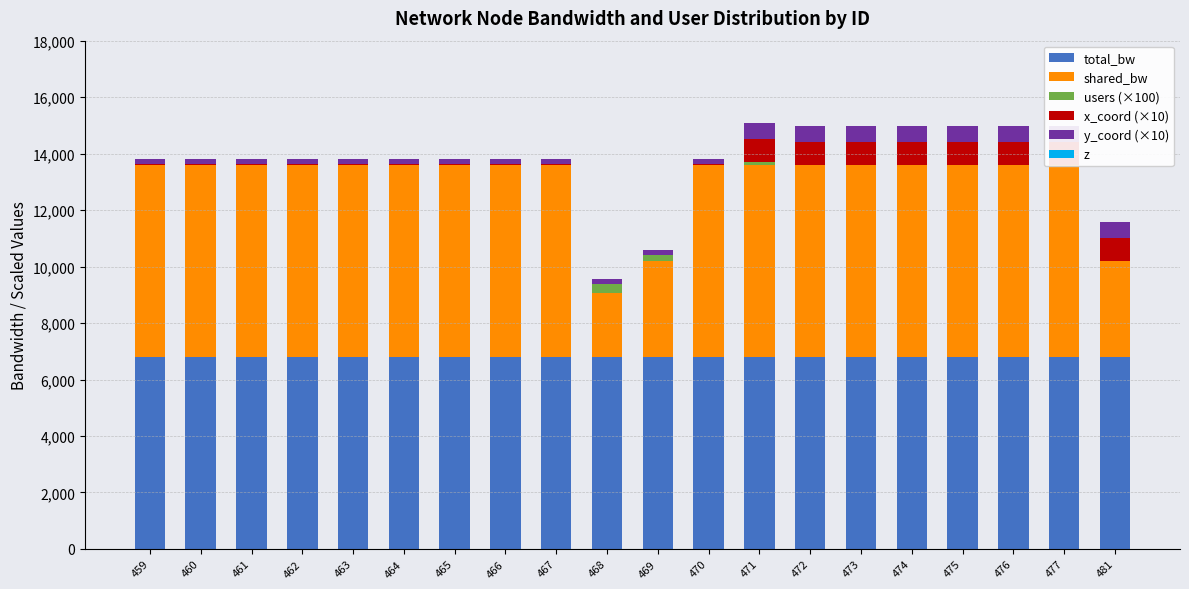

Reading left to right, list all the values displayed in this chart.

total_bw: 459=6800.0	460=6800.0	461=6800.0	462=6800.0	463=6800.0	464=6800.0	465=6800.0	466=6800.0	467=6800.0	468=6800.0	469=6800.0	470=6800.0	471=6800.0	472=6800.0	473=6800.0	474=6800.0	475=6800.0	476=6800.0	477=6800.0	481=6800.0
shared_bw: 459=6800.0	460=6800.0	461=6800.0	462=6800.0	463=6800.0	464=6800.0	465=6800.0	466=6800.0	467=6800.0	468=2266.7	469=3400.0	470=6800.0	471=6800.0	472=6800.0	473=6800.0	474=6800.0	475=6800.0	476=6800.0	477=6800.0	481=3400.0
users (×100): 459=0.0	460=0.0	461=0.0	462=0.0	463=0.0	464=0.0	465=0.0	466=0.0	467=0.0	468=300.0	469=200.0	470=0.0	471=100.0	472=0.0	473=0.0	474=0.0	475=0.0	476=0.0	477=0.0	481=0.0
x_coord (×10): 459=20.0	460=20.0	461=20.0	462=20.0	463=20.0	464=20.0	465=20.0	466=20.0	467=20.0	468=20.0	469=20.0	470=20.0	471=820.0	472=820.0	473=820.0	474=820.0	475=820.0	476=820.0	477=820.0	481=820.0
y_coord (×10): 459=180.0	460=180.0	461=180.0	462=180.0	463=180.0	464=180.0	465=180.0	466=180.0	467=180.0	468=180.0	469=180.0	470=180.0	471=560.0	472=560.0	473=560.0	474=560.0	475=560.0	476=560.0	477=560.0	481=560.0
z: 459=1.0	460=1.0	461=1.0	462=1.0	463=1.0	464=1.0	465=1.0	466=1.0	467=1.0	468=1.0	469=1.0	470=1.0	471=1.0	472=1.0	473=1.0	474=1.0	475=1.0	476=1.0	477=1.0	481=1.0